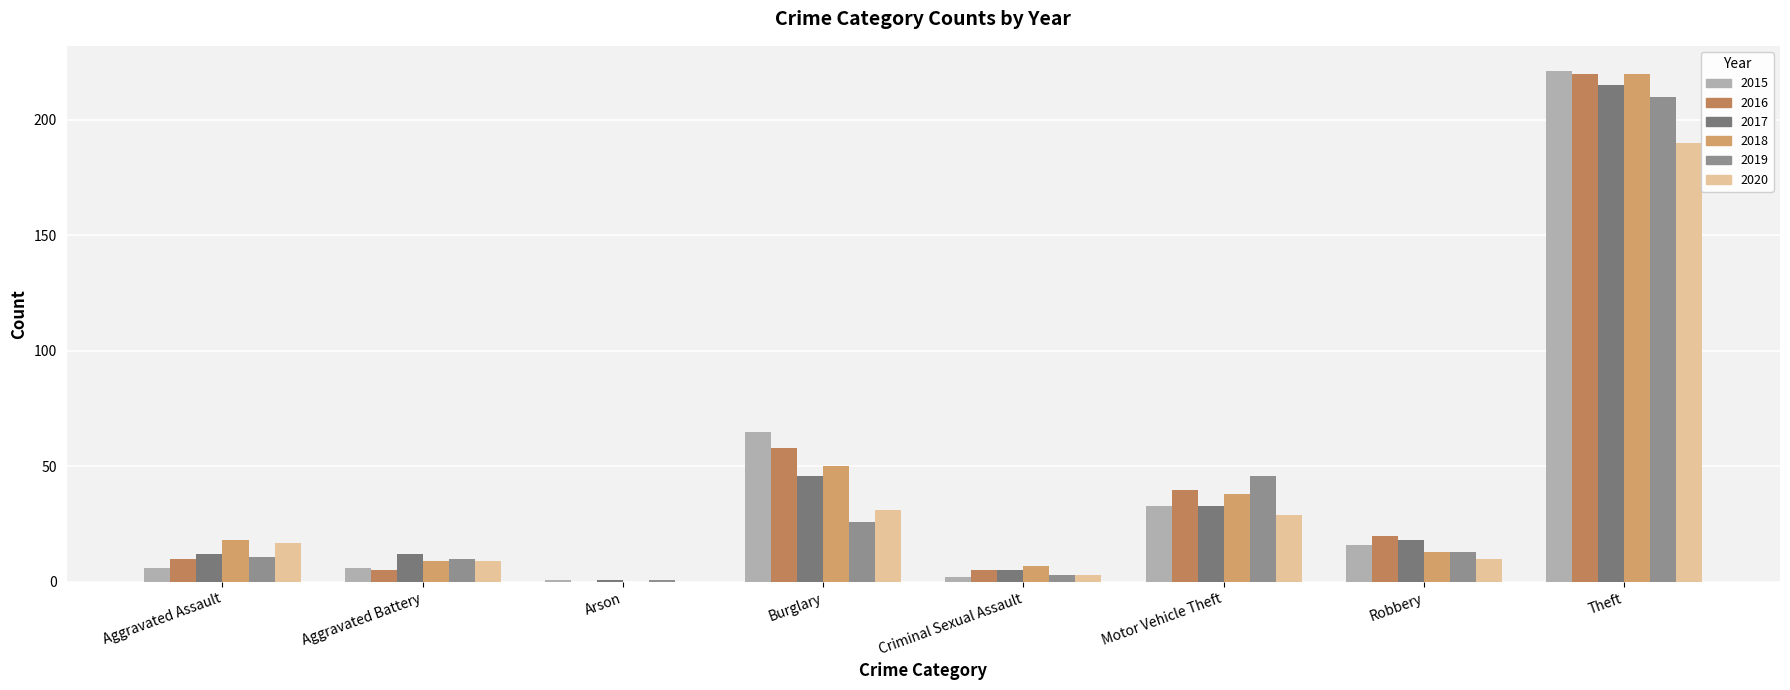

Where is 2019 nearest to the value 105?

Motor Vehicle Theft